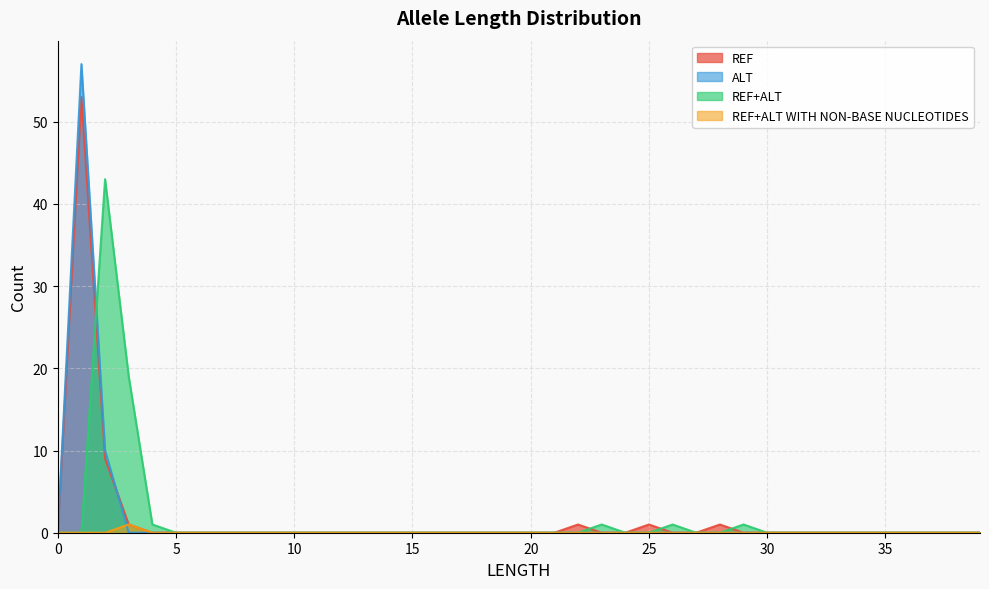

What is the maximum value for REF+ALT WITH NON-BASE NUCLEOTIDES?

1